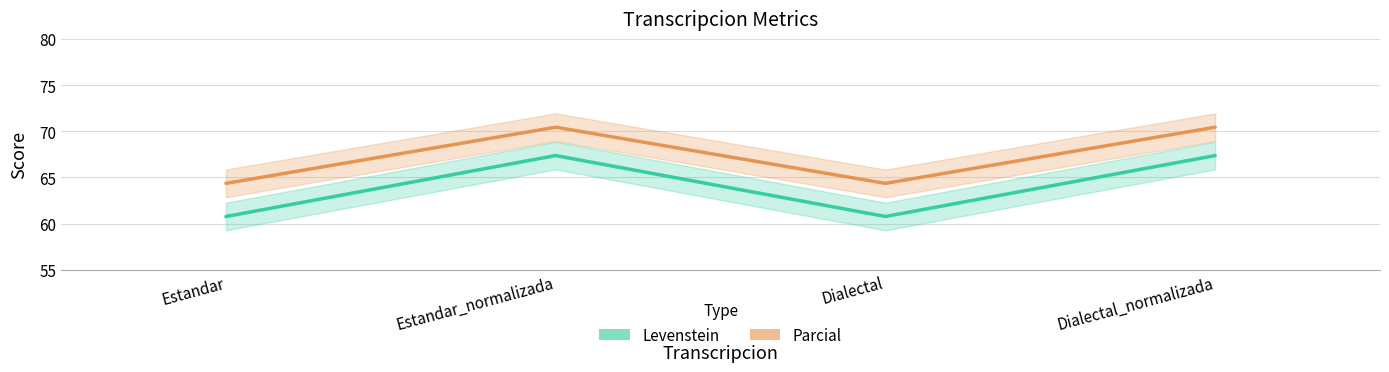

Is it true that Parcial equals 64.3 at Estandar?

True